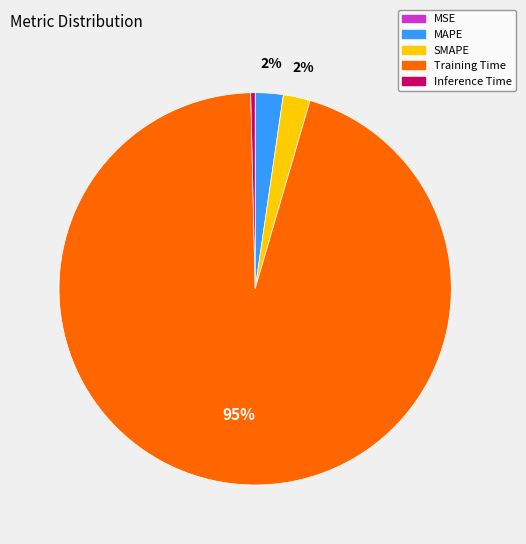

To the nearest percent, what portion does MAPE represent?

2%